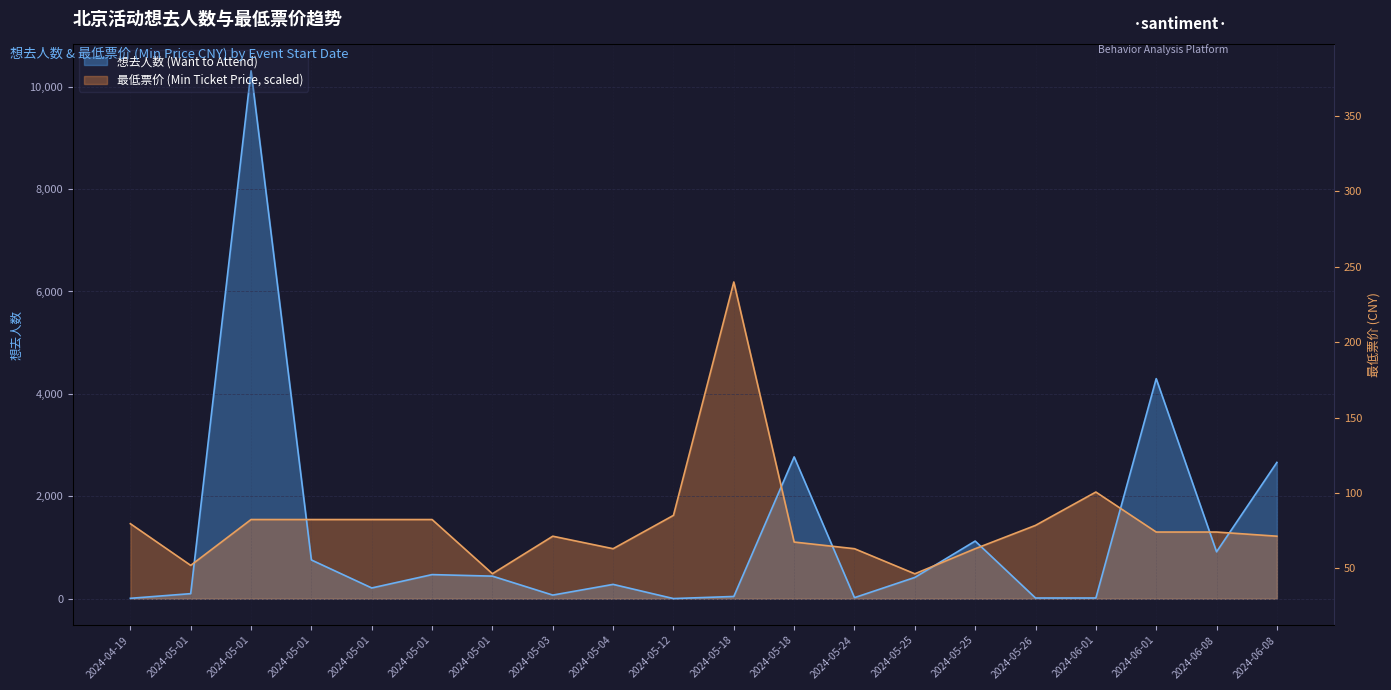

Which label corresponds to the largest value in the chart?

2024-05-01